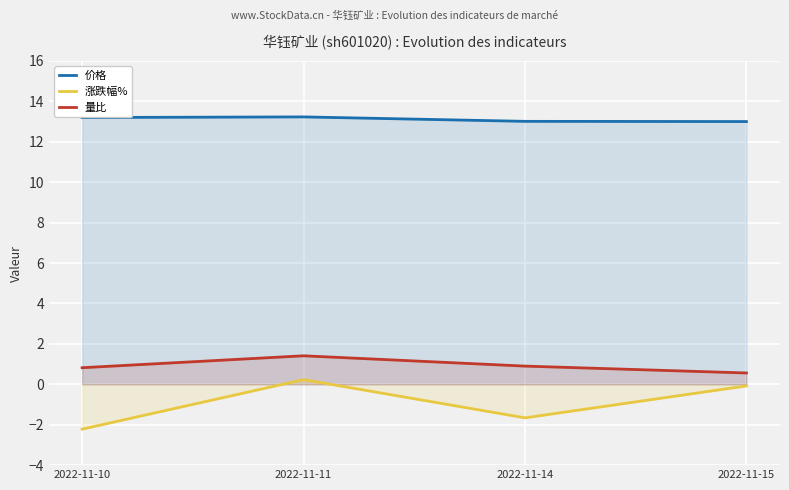

How many lines are shown in the chart?

3